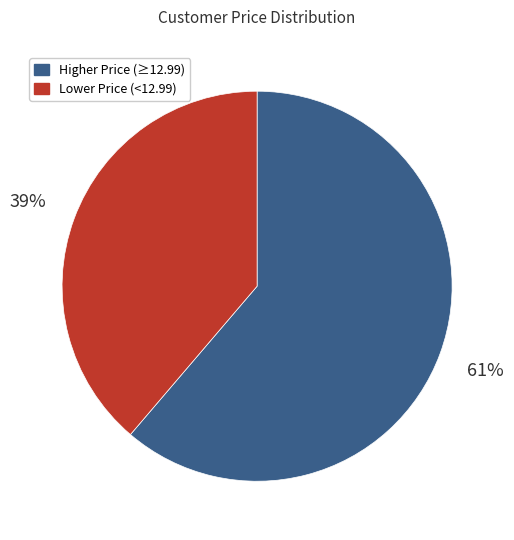

Which slice is the largest?

Higher Price (≥12.99)